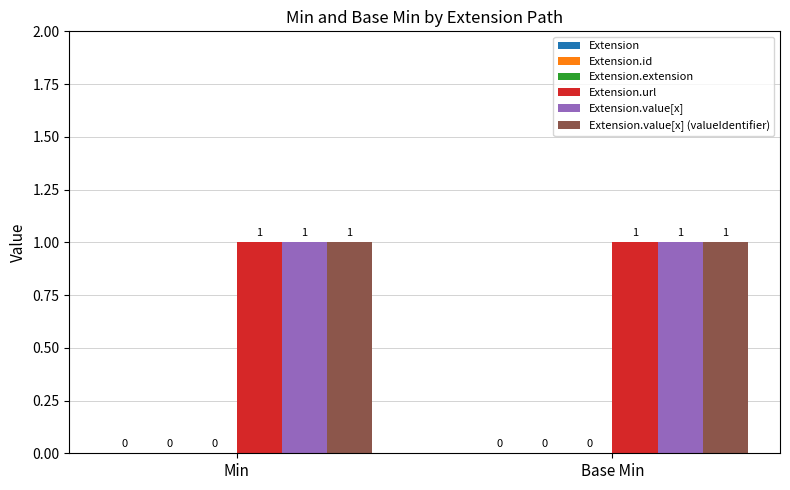

Is the value of Extension at Base Min greater than the value of Extension.value[x] (valueIdentifier) at Min?

No